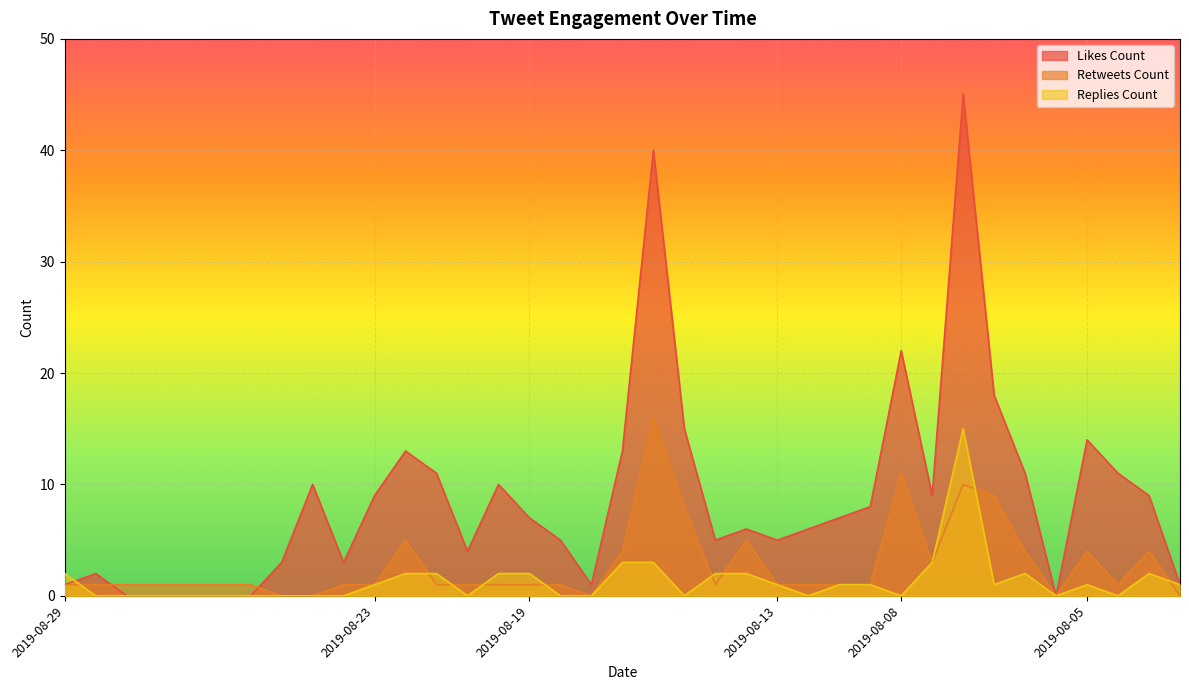

Reading left to right, what are all the values shown in this chart?

likes_count: 1	2	0	0	0	0	0	3	10	3	9	13	11	4	10	7	5	1	13	40	15	5	6	5	6	7	8	22	9	45	18	11	0	14	11	9	1
retweets_count: 1	1	1	1	1	1	1	0	0	1	1	5	1	1	1	1	1	0	4	16	8	1	5	1	1	1	1	11	3	10	9	4	0	4	1	4	0
replies_count: 2	0	0	0	0	0	0	0	0	0	1	2	2	0	2	2	0	0	3	3	0	2	2	1	0	1	1	0	3	15	1	2	0	1	0	2	1